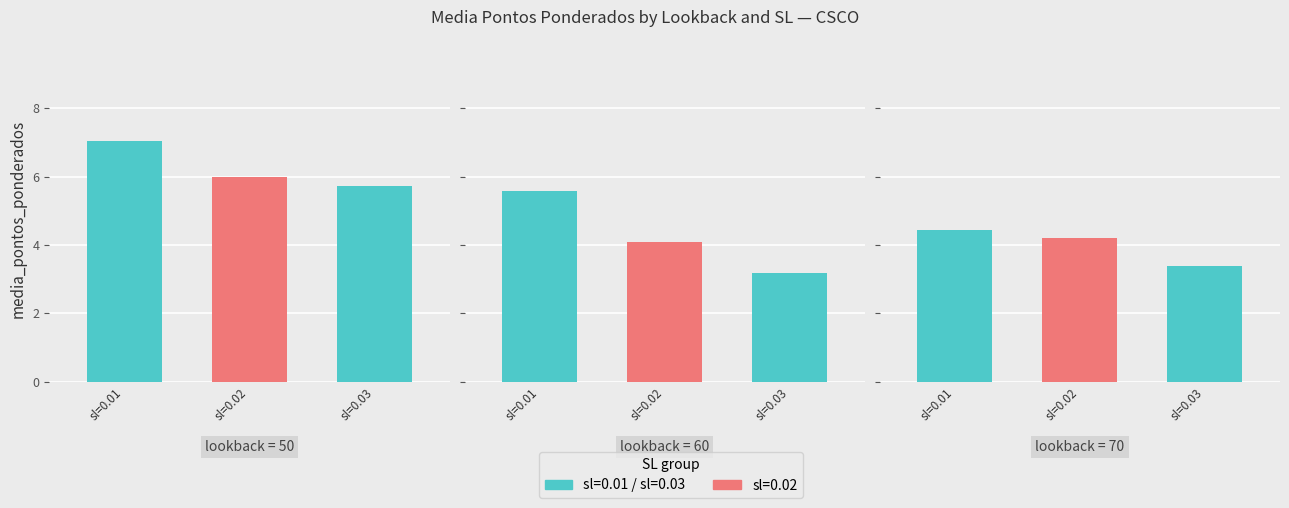

What is the difference between the highest and lowest values at 60?

2.4